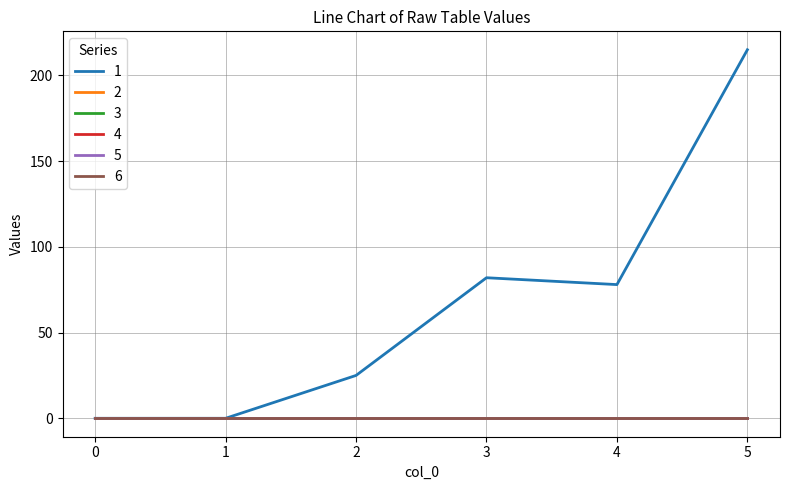

True or false: 2 and 6 cross at least once.

False